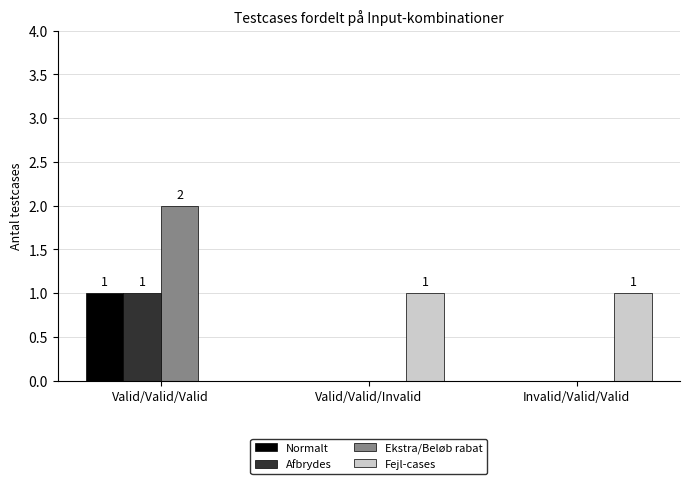

Which series changed the most between Valid/Valid/Valid and Invalid/Valid/Valid?

Ekstra/Beløb rabat